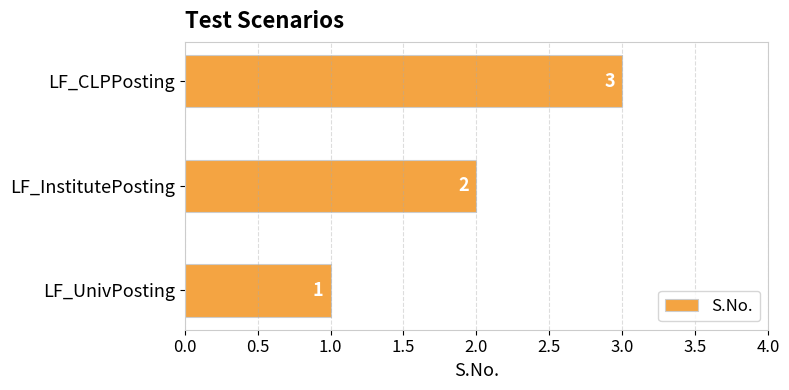

How many bars are there in total?

3